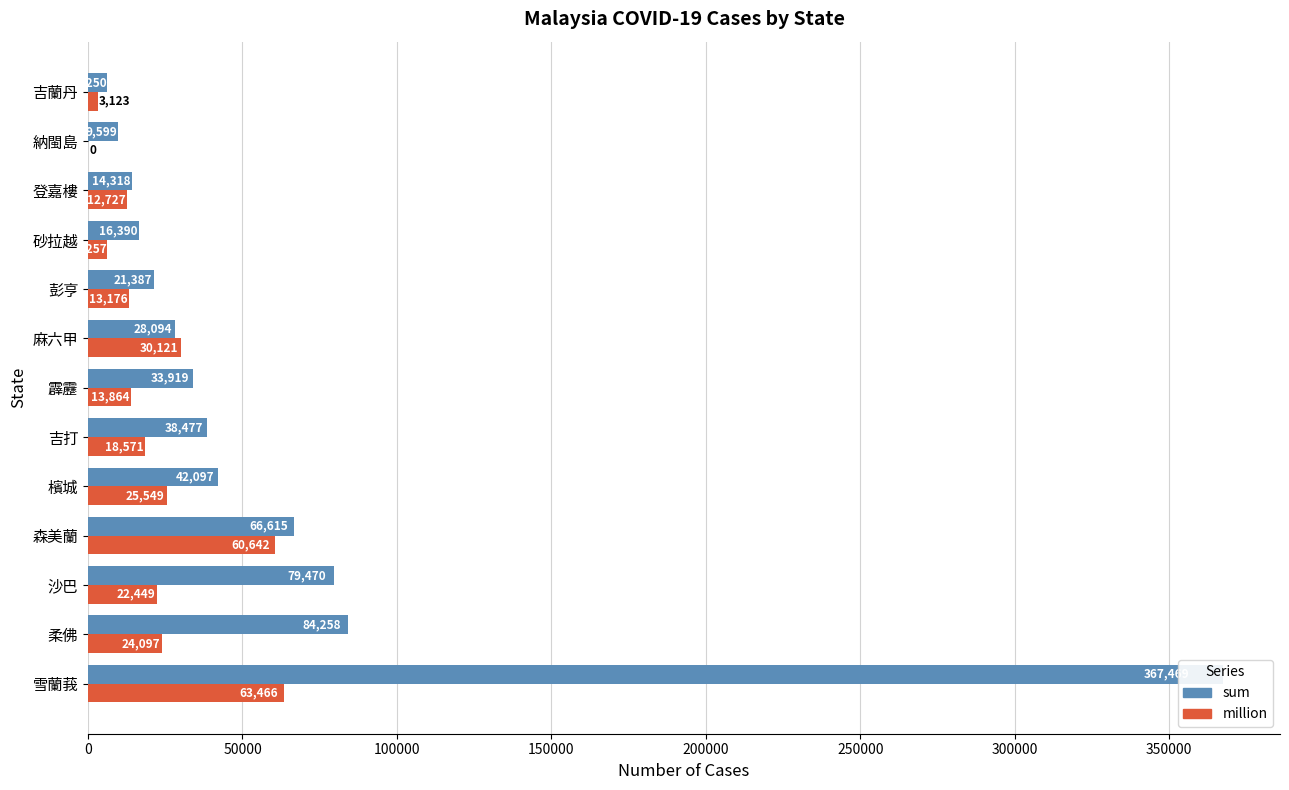

Reading left to right, what are all the values shown in this chart?

sum: 367469	84258	79470	66615	42097	38477	33919	28094	21387	16390	14318	9599	6250
million: 63466	24097	22449	60642	25549	18571	13864	30121	13176	6257	12727	0	3123